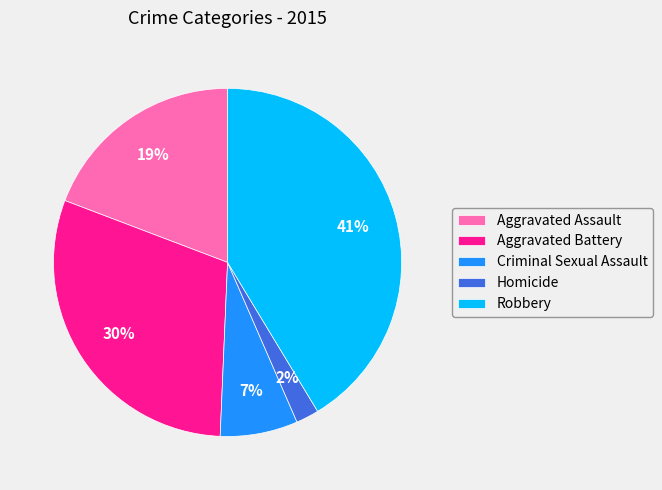

To the nearest percent, what percentage of the pie is Robbery?

41%